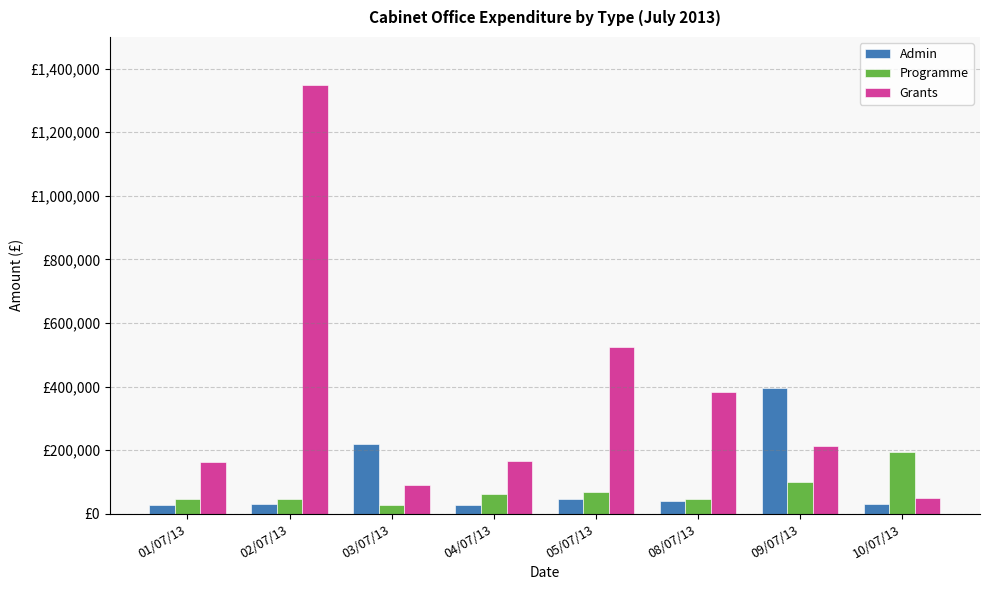

Are the bars horizontal?

No